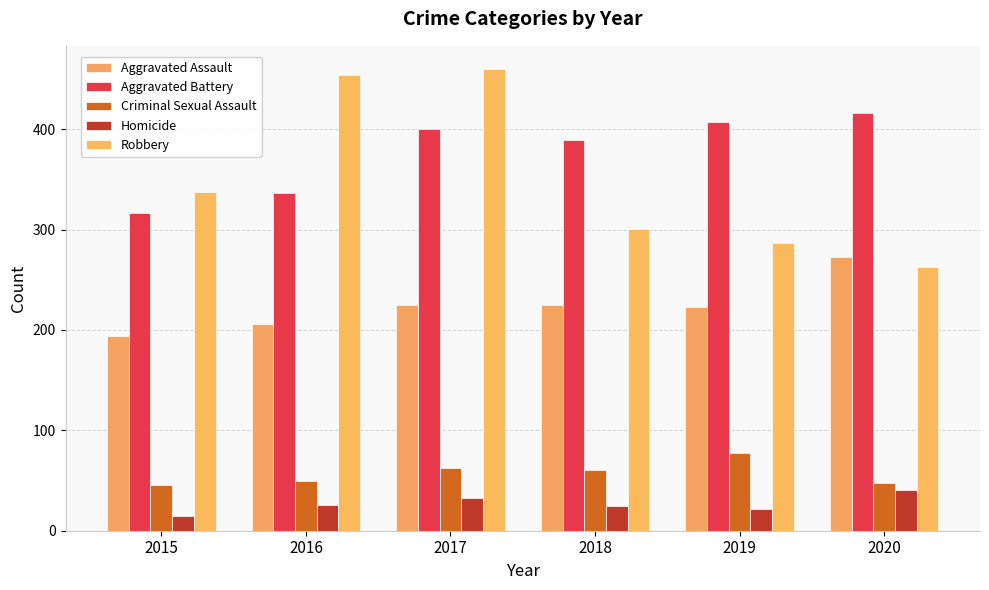

Reading left to right, what are all the values shown in this chart?

Aggravated Assault: 194	206	225	225	223	273
Aggravated Battery: 316	336	400	389	407	416
Criminal Sexual Assault: 46	50	62	60	77	48
Homicide: 15	26	33	25	22	41
Robbery: 337	454	460	301	287	263